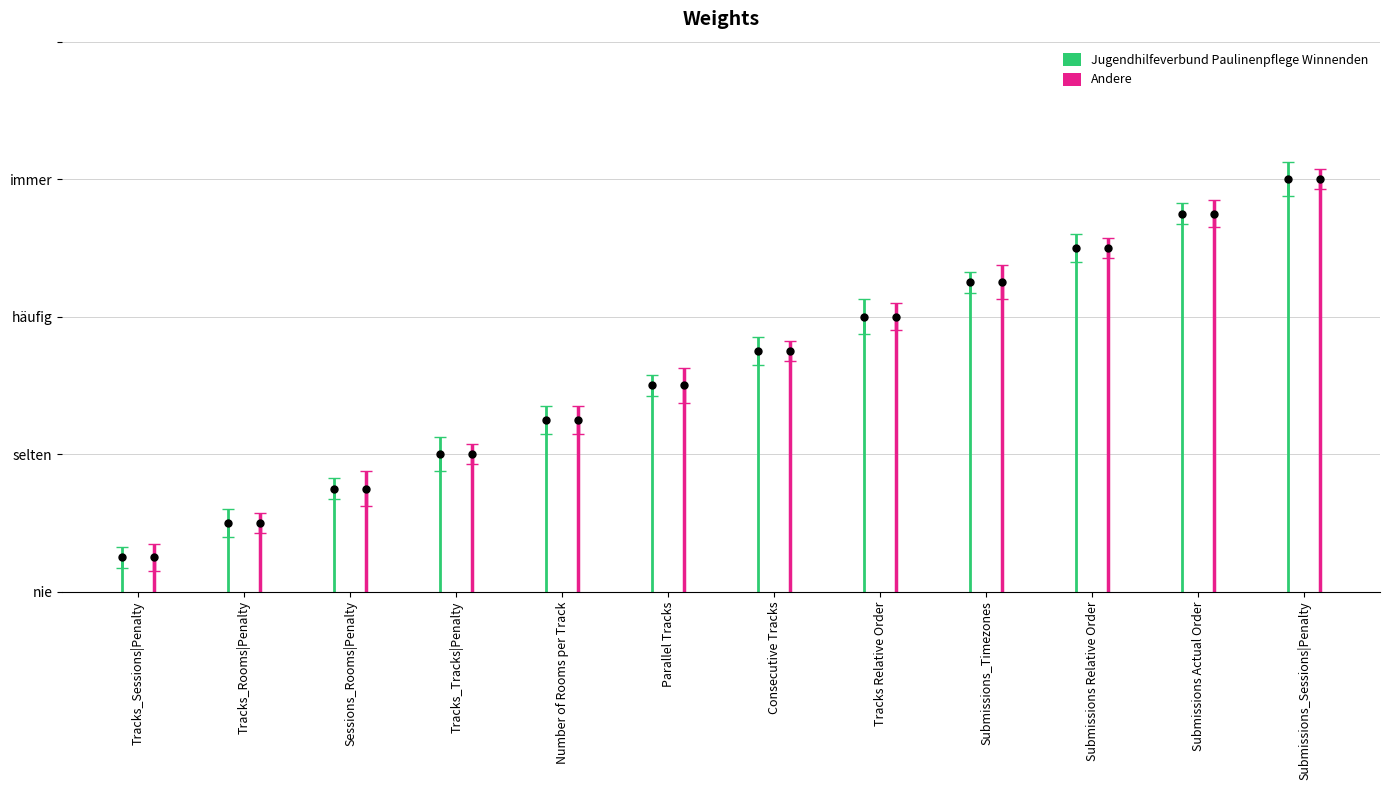

What is the label of the 8th bar from the right?

Number of Rooms per Track